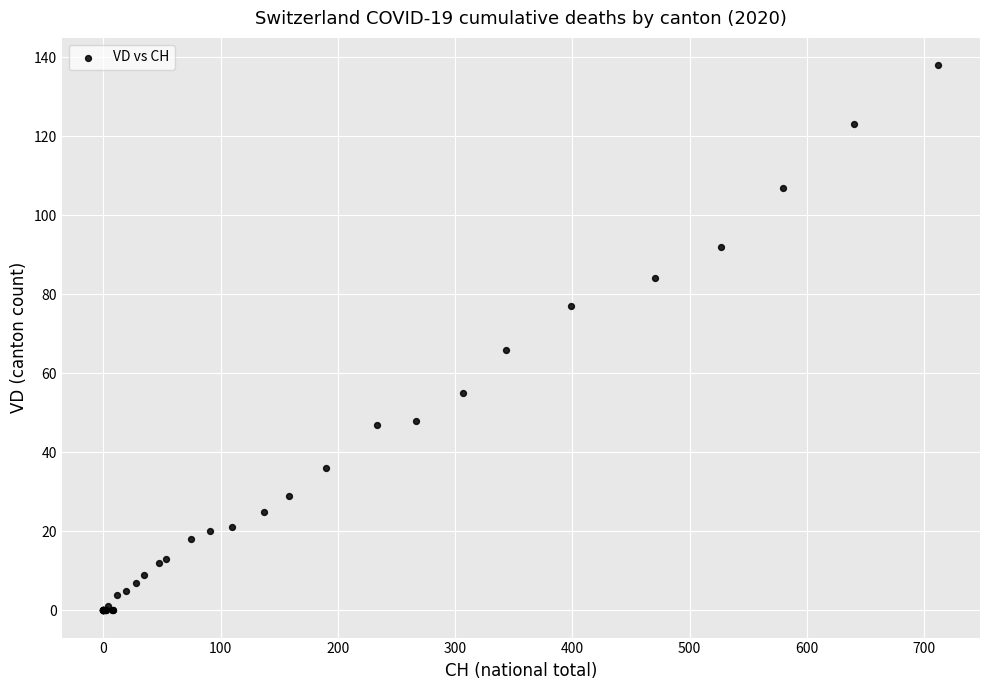

What Y value in the scatter plot is closest to 69?

66